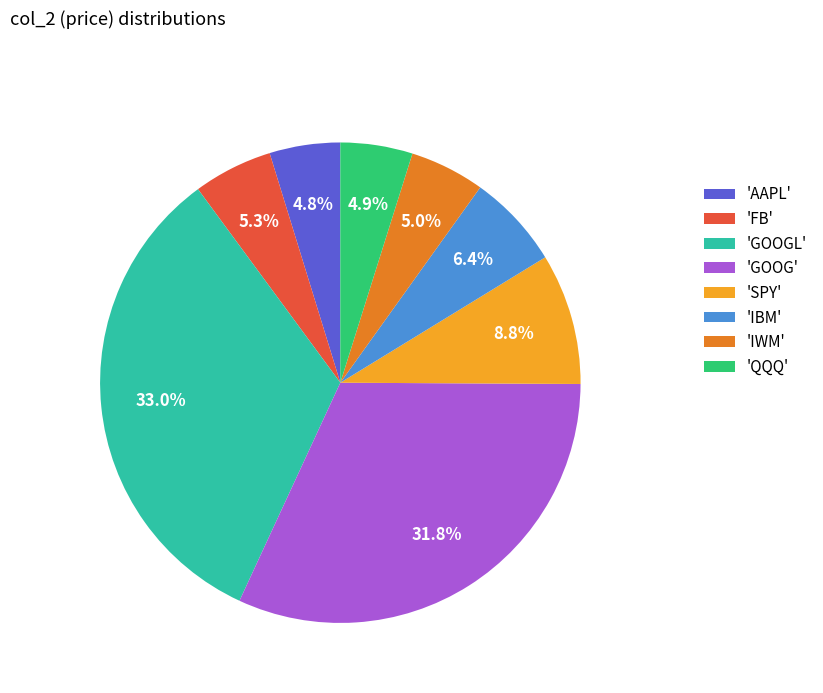

Is 'IBM' the majority of the pie?

No